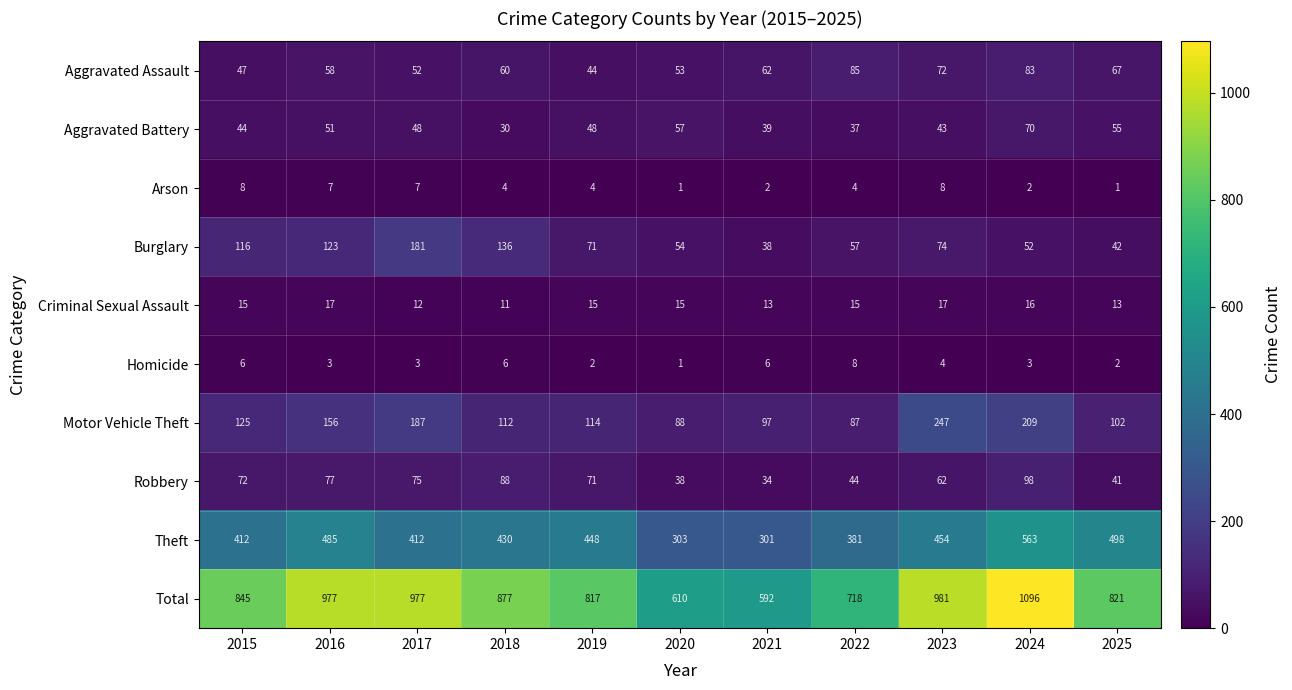

What value does the Robbery series have at 2015, to the nearest 5?

70